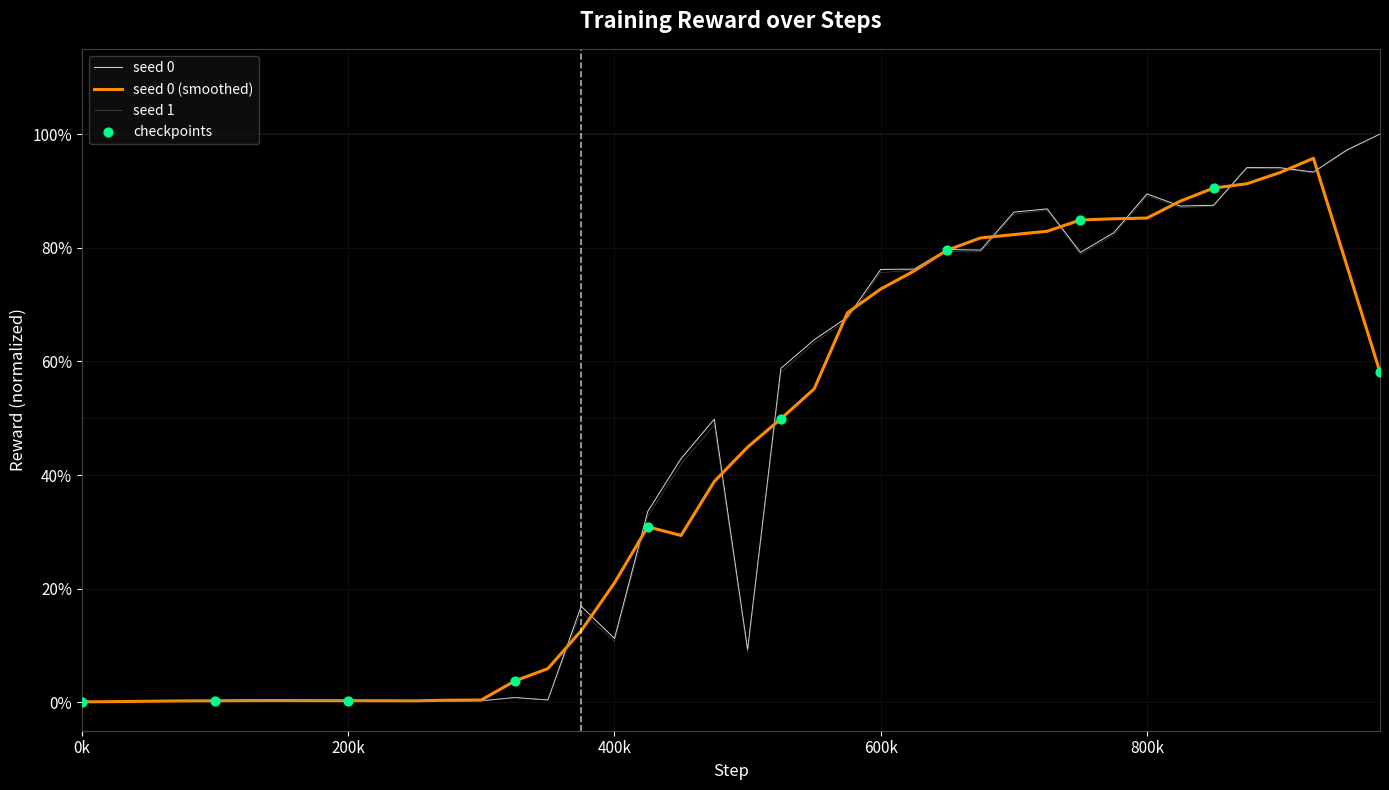

Is this an area chart (filled region under the line)?

No